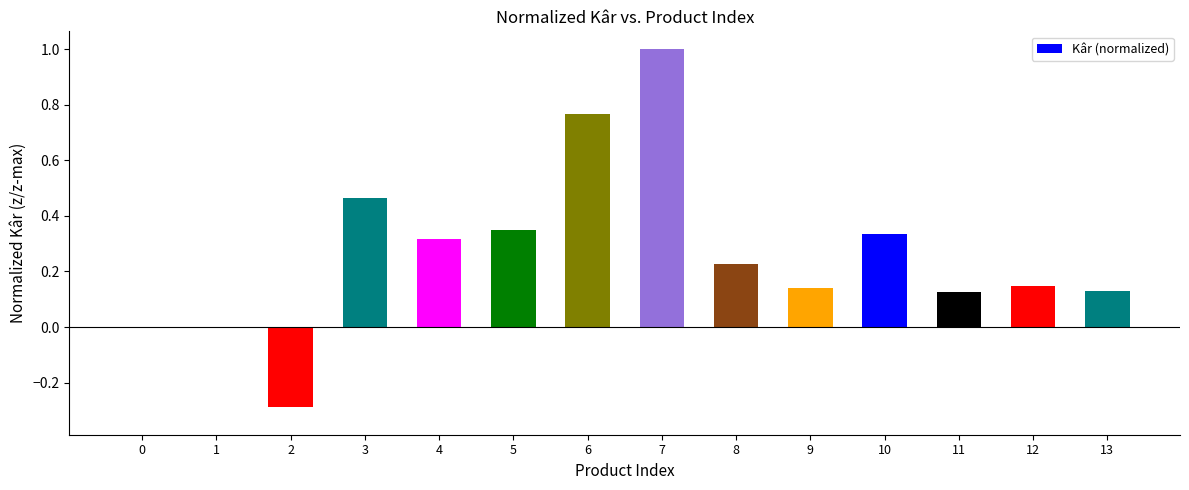

What is the sum of all values?

3.7